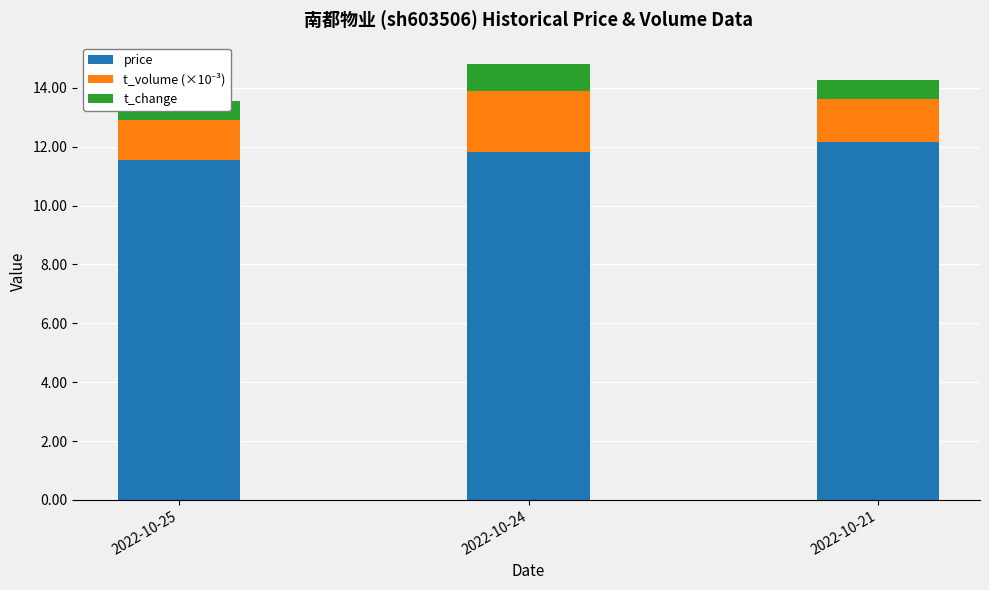

At which label does price reach its minimum?

2022-10-25